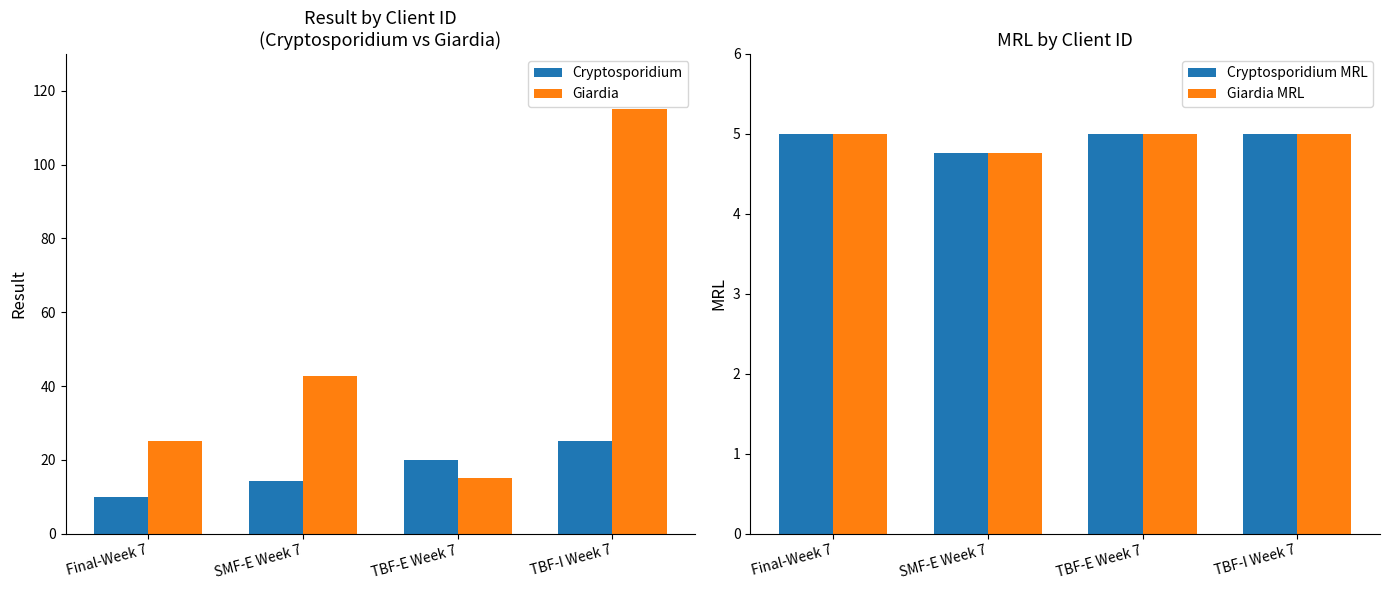

Count the number of categories in the chart.

4